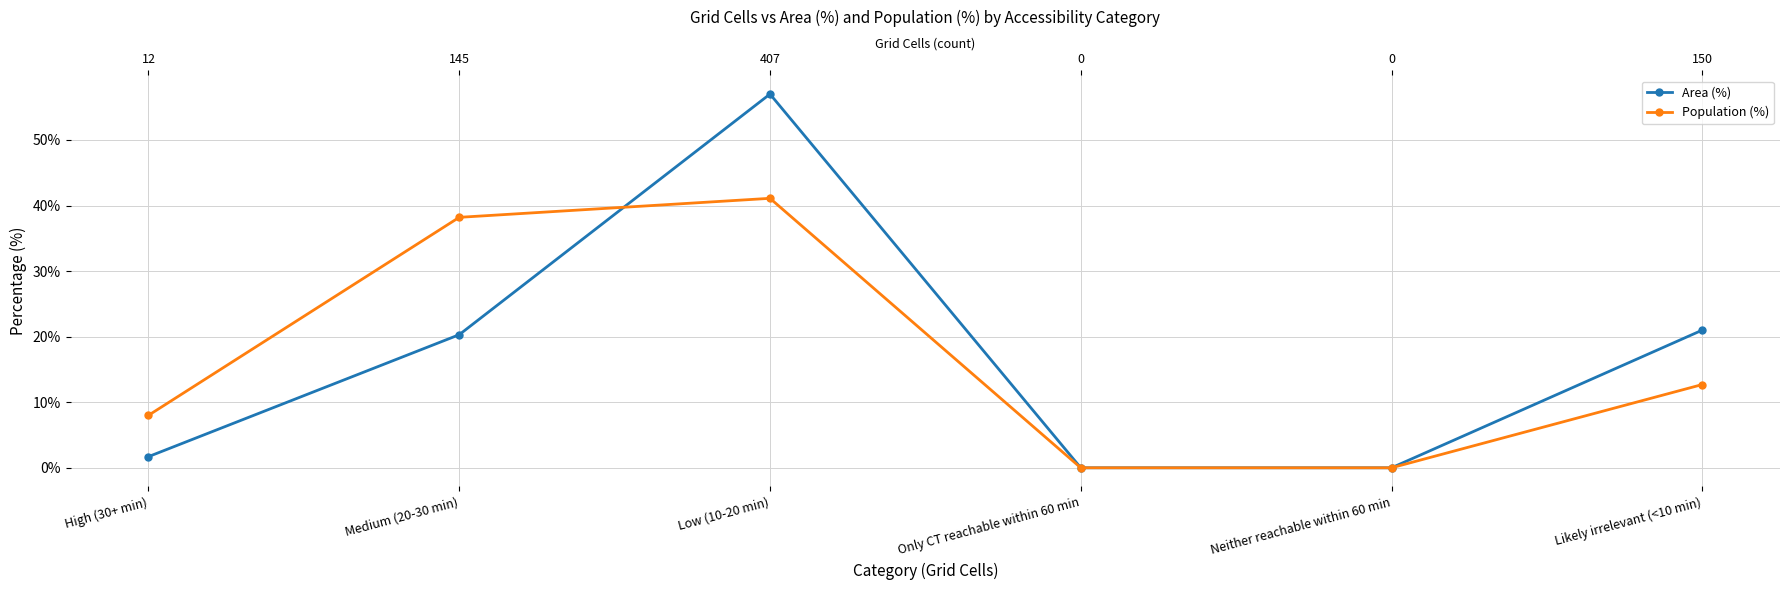

Which series has the largest total across all categories?

Area (%)